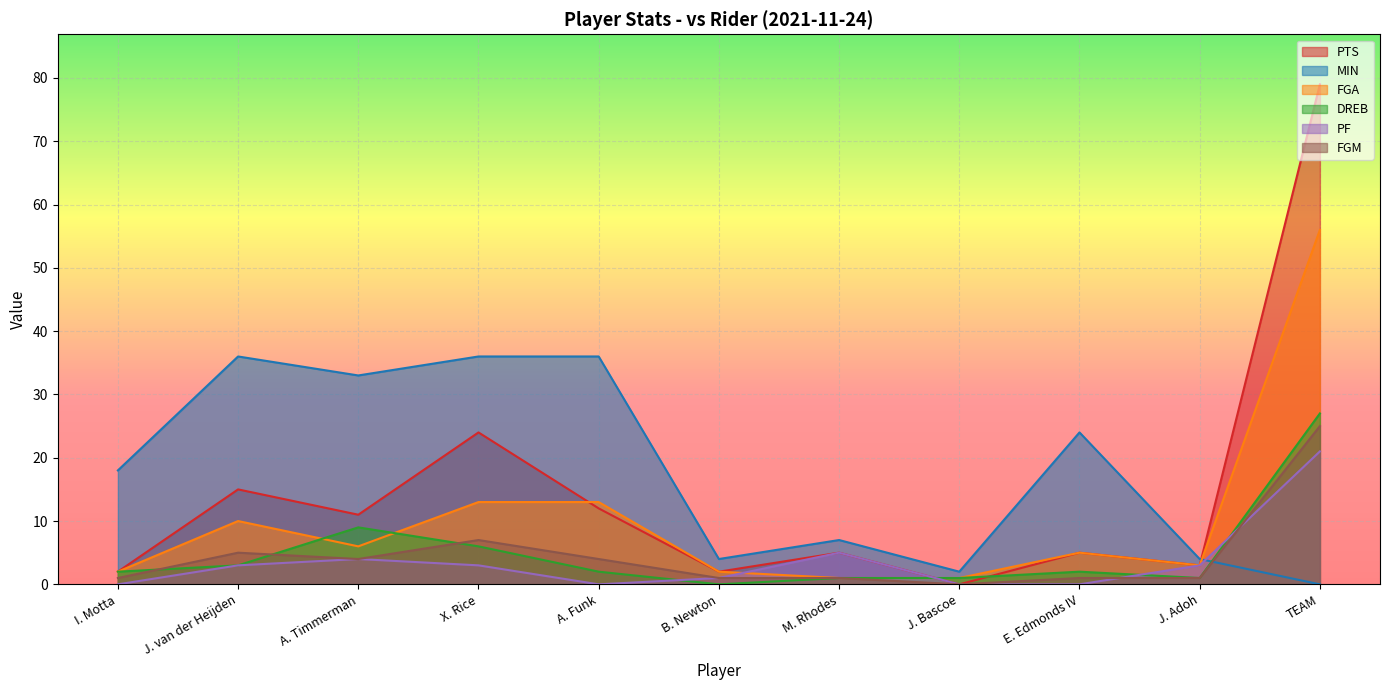

How many lines are shown in the chart?

6